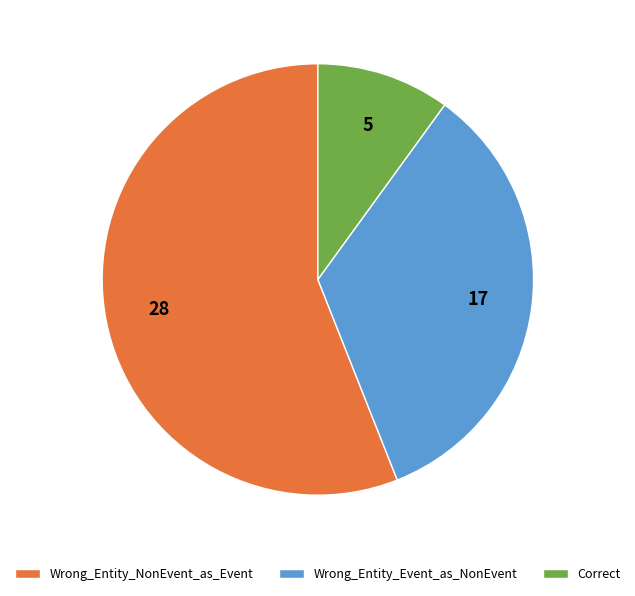

Combined, do Wrong_Entity_Event_as_NonEvent and Wrong_Entity_NonEvent_as_Event account for over 50%?

Yes